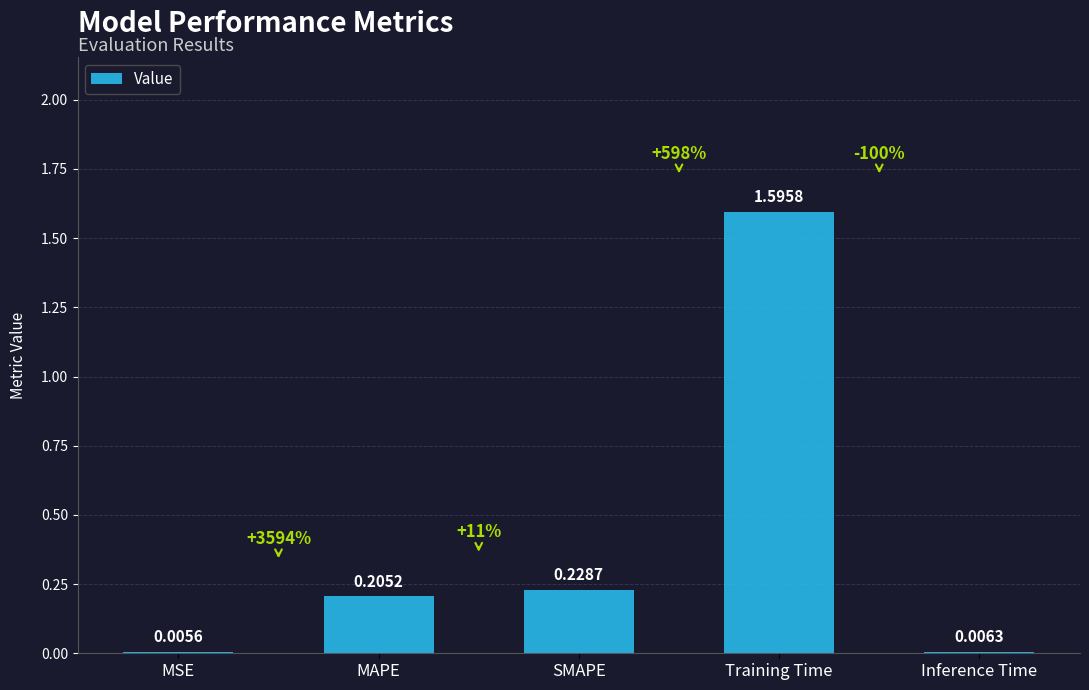

How many series are shown in this chart?

1